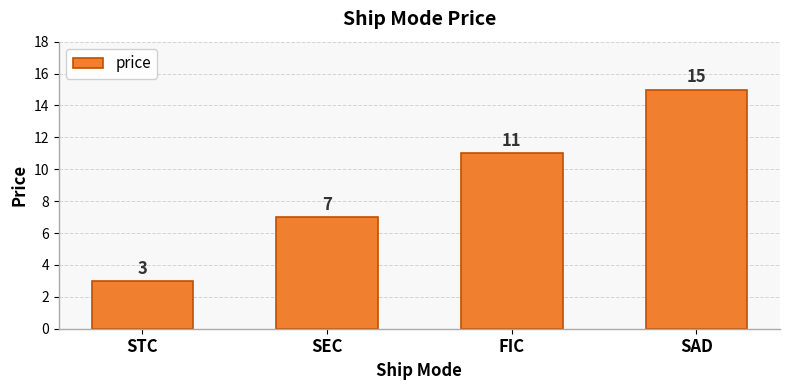

Rank the categories by value from highest to lowest.

SAD, FIC, SEC, STC